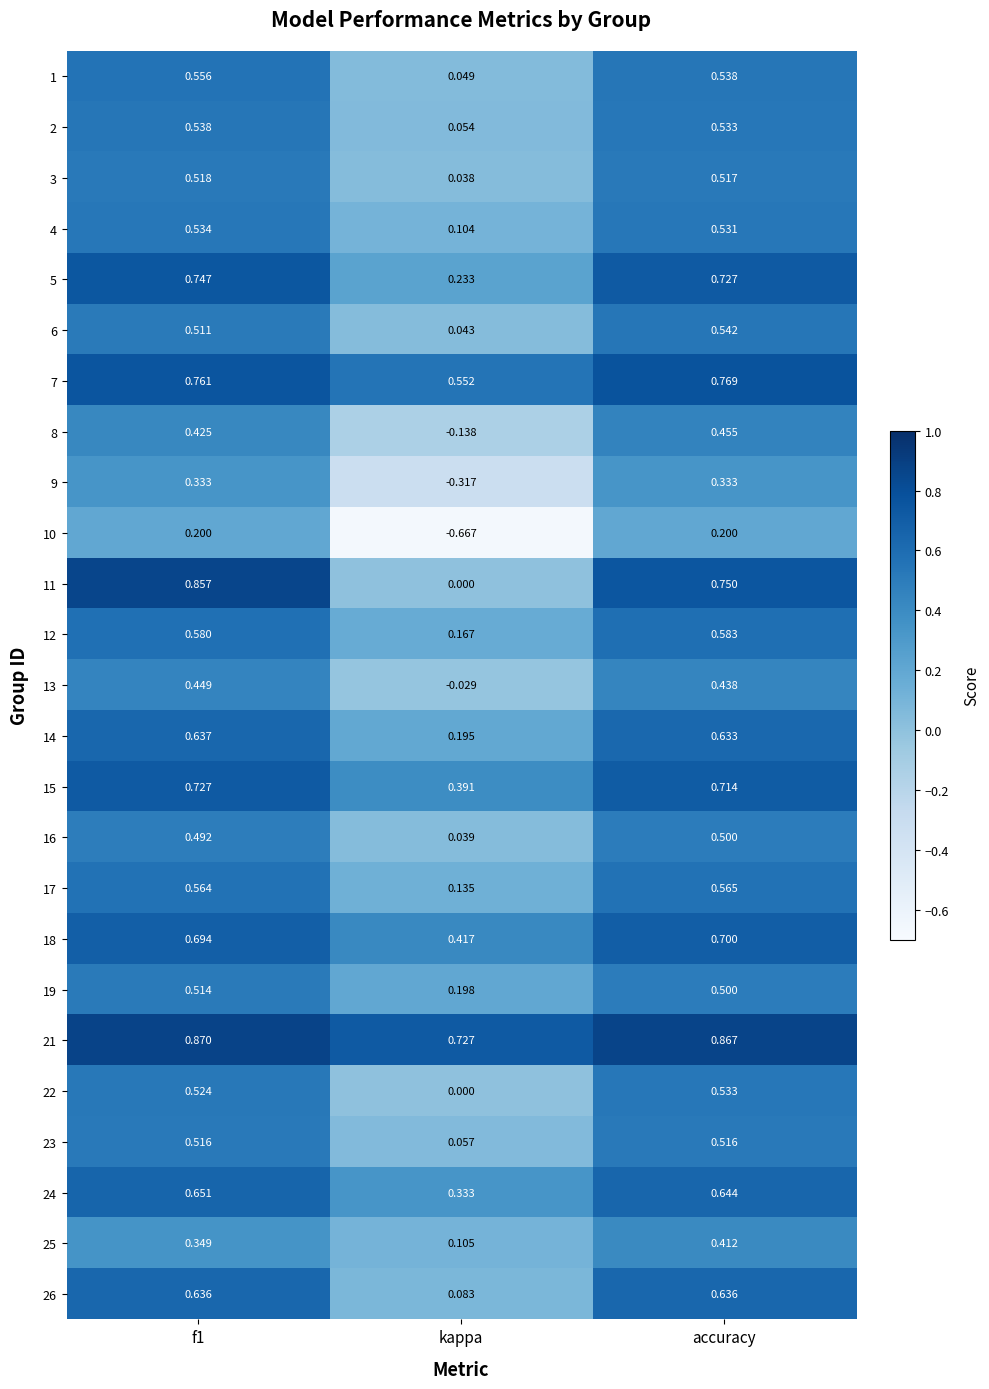

At which label is 11 closest to 0?

kappa